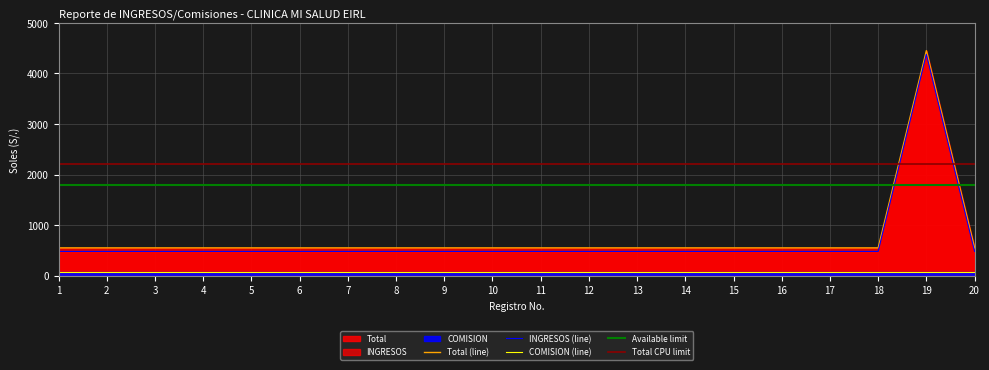

In INGRESOS, how many points are higher than both neighbors (excluding endpoints)?

1